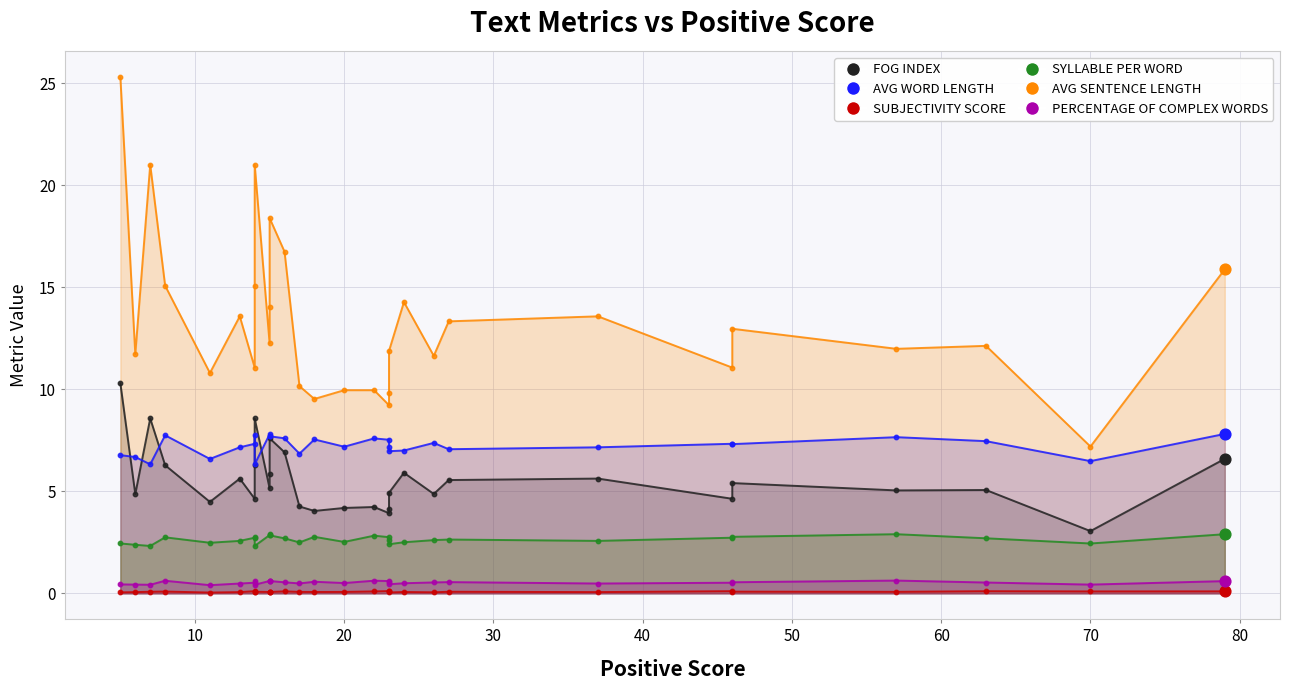

Which series has the widest spread of Y values?

AVG SENTENCE LENGTH